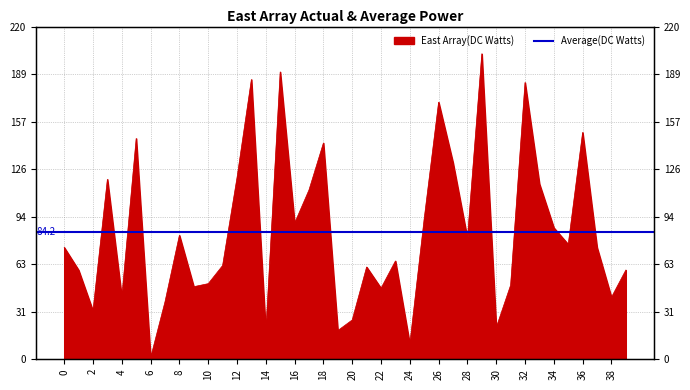

Is it true that the value at 33 is 116?

True